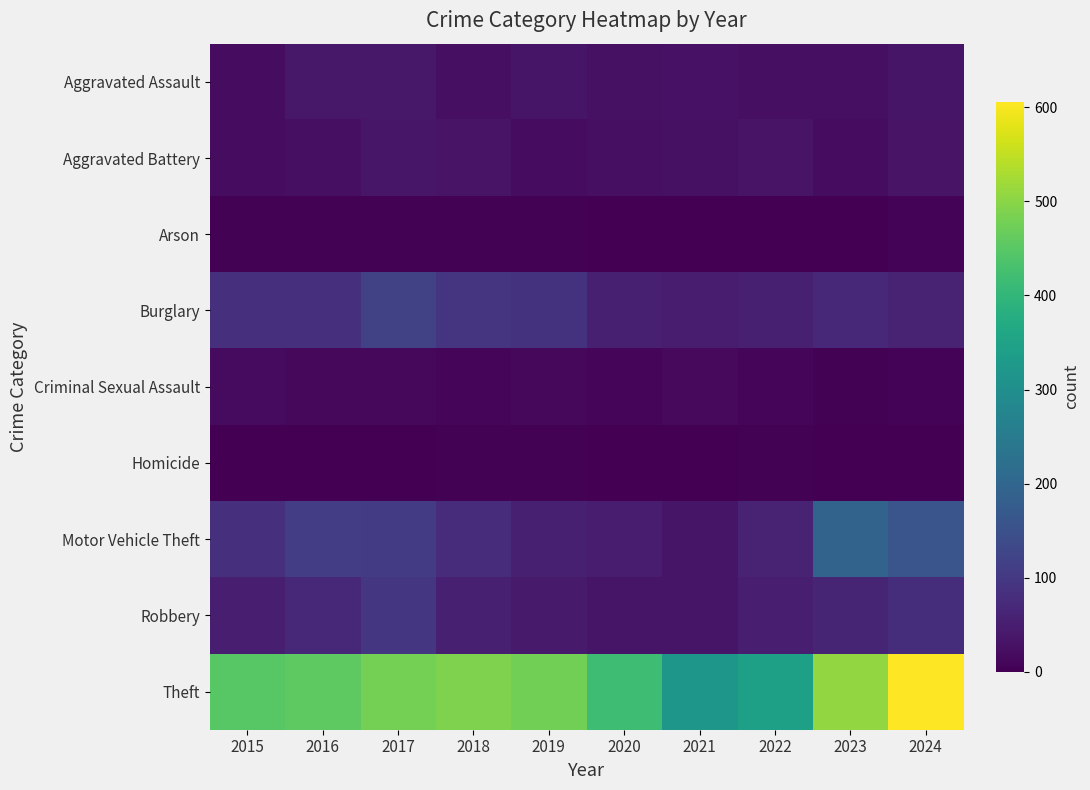

Reading left to right, what are all the values shown in this chart?

Aggravated Assault: 2015=21	2016=39	2017=39	2018=24	2019=34	2020=28	2021=29	2022=25	2023=25	2024=34
Aggravated Battery: 2015=21	2016=25	2017=36	2018=33	2019=20	2020=24	2021=28	2022=32	2023=20	2024=33
Arson: 2015=4	2016=4	2017=4	2018=3	2019=4	2020=1	2021=2	2022=1	2023=0	2024=5
Burglary: 2015=81	2016=82	2017=118	2018=90	2019=88	2020=54	2021=48	2022=54	2023=70	2024=58
Criminal Sexual Assault: 2015=18	2016=13	2017=14	2018=8	2019=12	2020=9	2021=16	2022=9	2023=4	2024=7
Homicide: 2015=2	2016=2	2017=2	2018=3	2019=3	2020=2	2021=2	2022=4	2023=1	2024=2
Motor Vehicle Theft: 2015=81	2016=111	2017=106	2018=76	2019=54	2020=49	2021=35	2022=61	2023=193	2024=160
Robbery: 2015=51	2016=69	2017=96	2018=53	2019=43	2020=35	2021=34	2022=52	2023=62	2024=80
Theft: 2015=449	2016=455	2017=480	2018=489	2019=478	2020=418	2021=320	2022=344	2023=508	2024=606